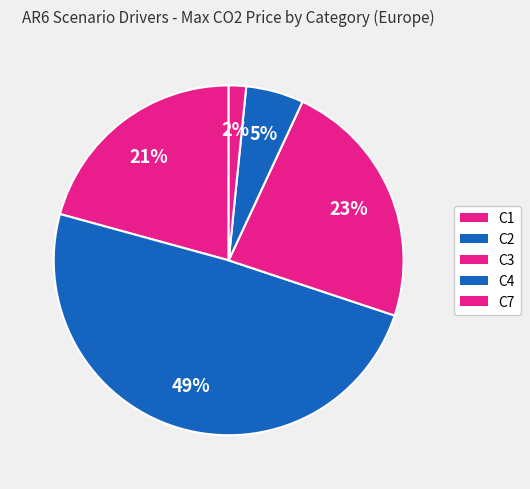

How many slices are in this pie chart?

5